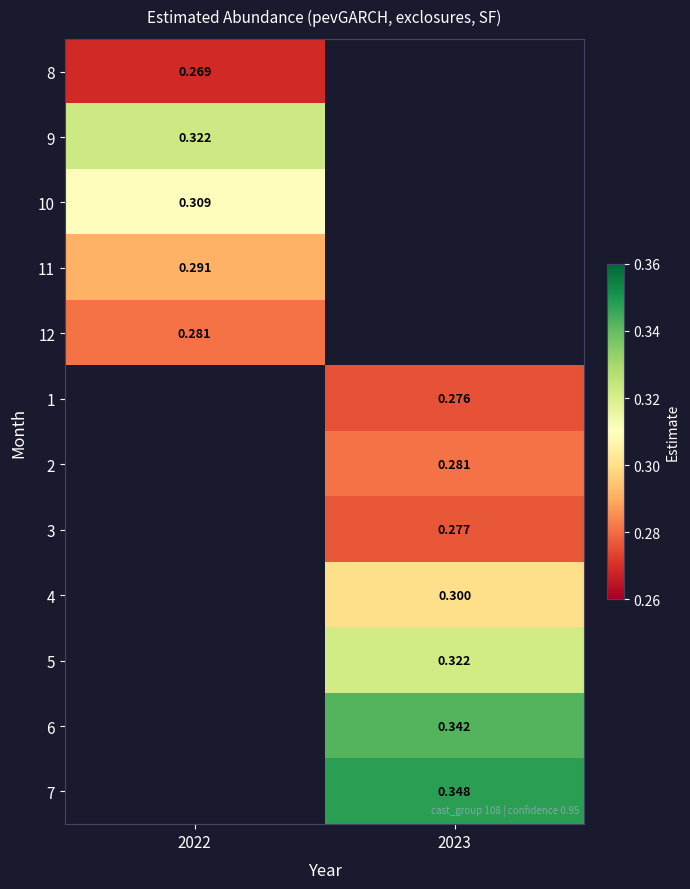

At how many categories does at least one series exceed 0?

2